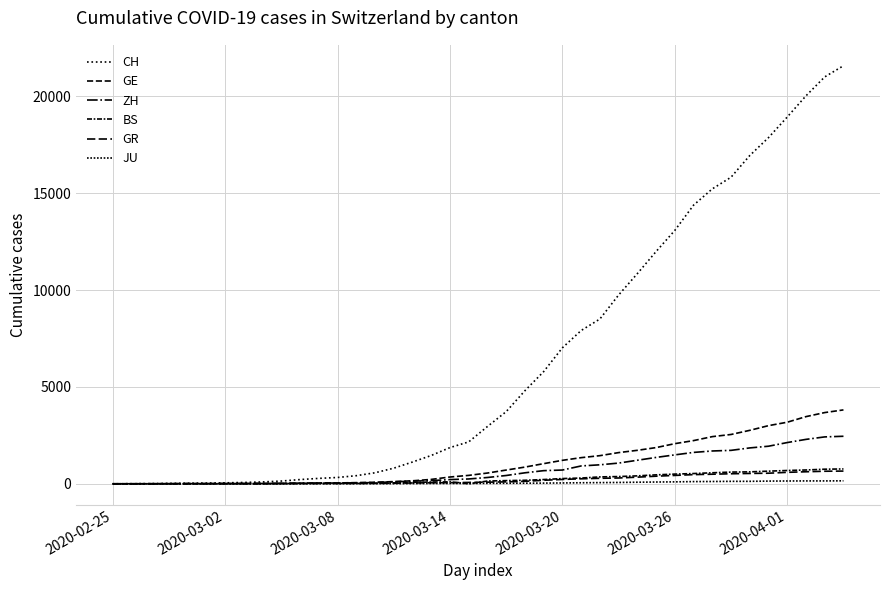

Is this an area chart (filled region under the line)?

No